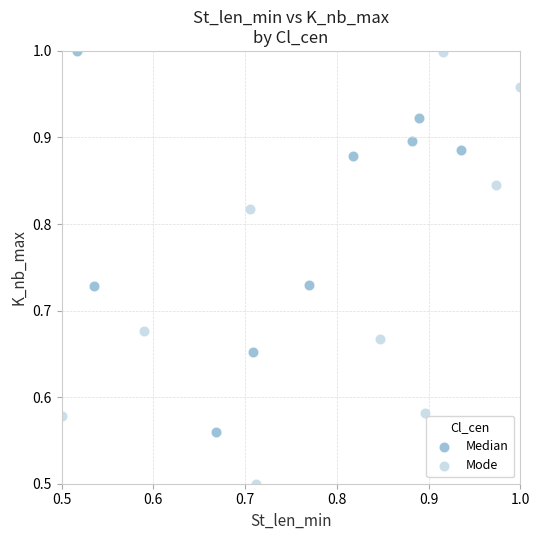

Which series has the widest spread of Y values?

Mode